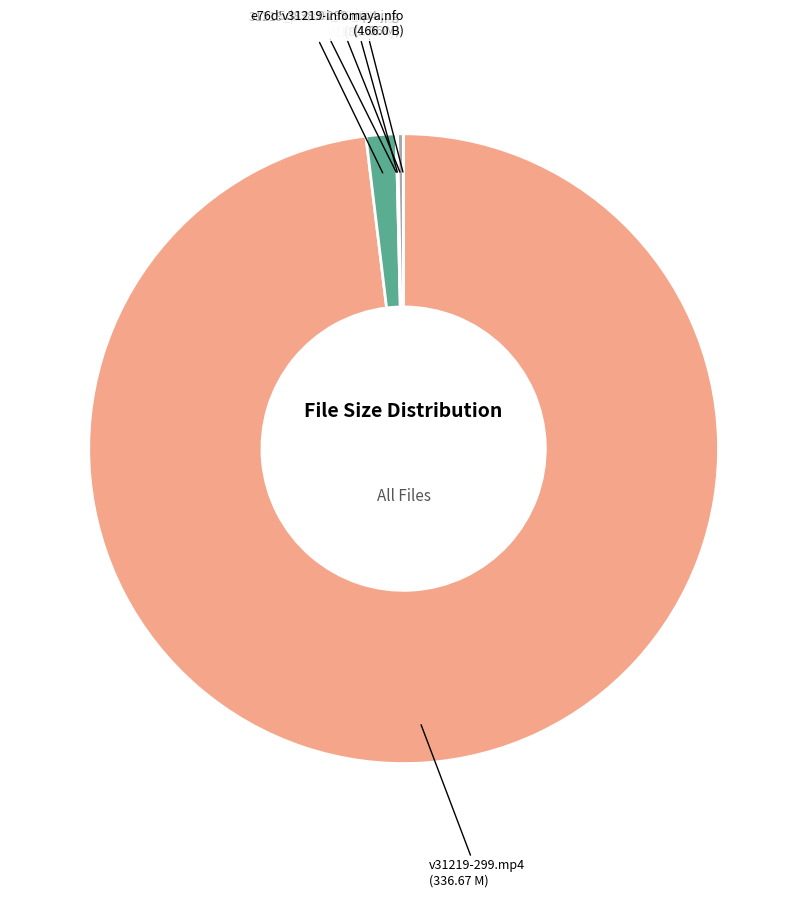

Is there a majority slice in this chart?

Yes